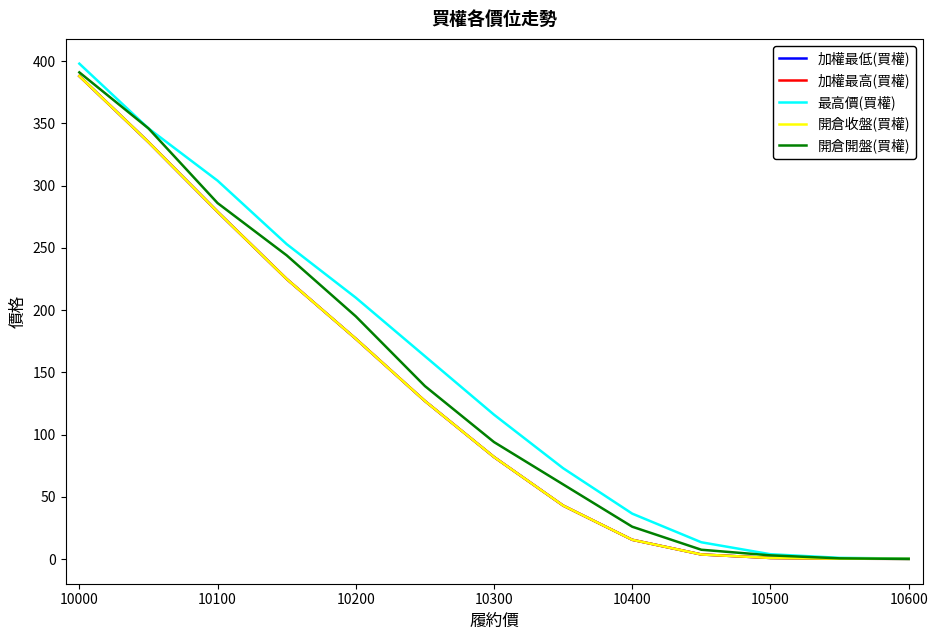

Is this an area chart (filled region under the line)?

No